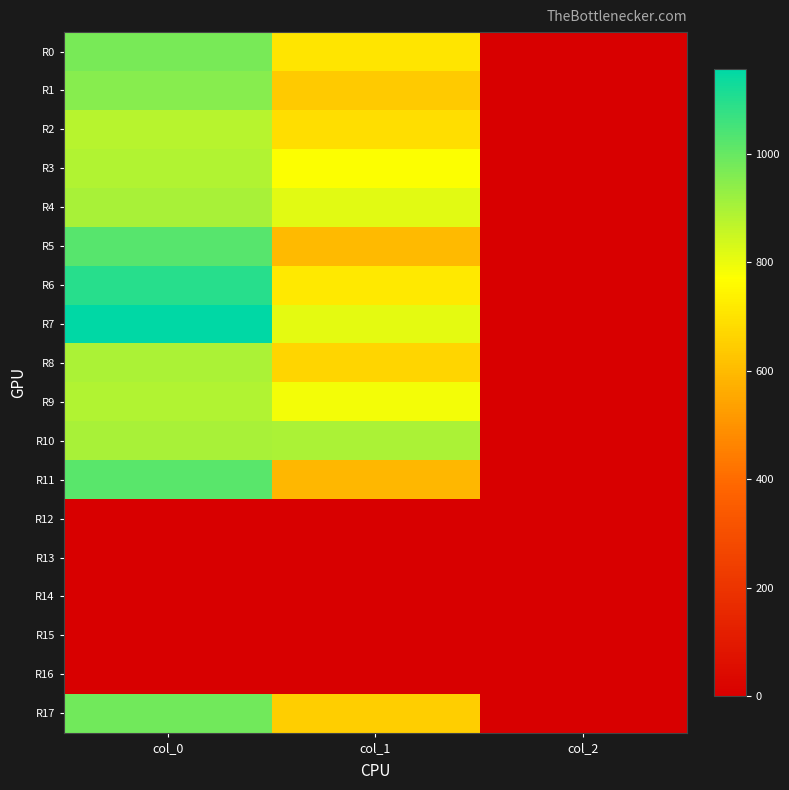

Which category has the lowest value across all series?

col_0